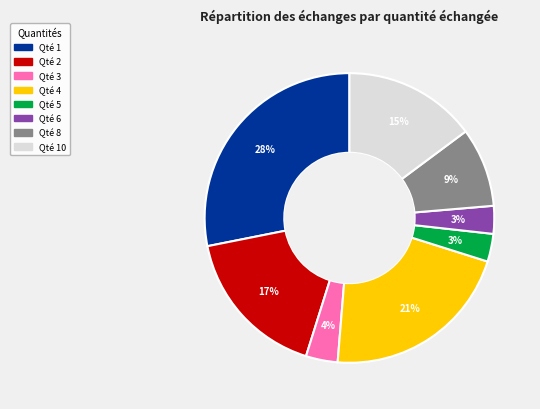

Is there any slice that represents more than half of the pie?

No